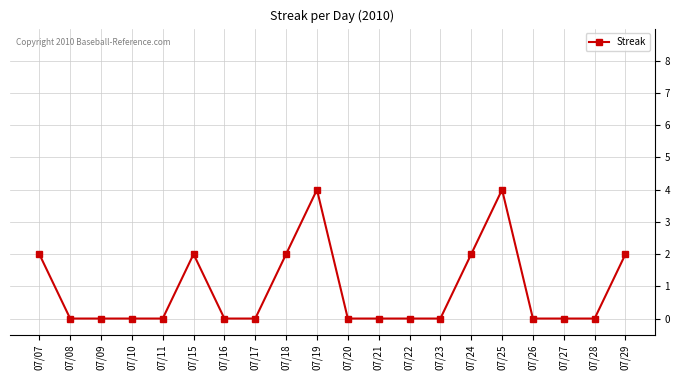

Reading left to right, transcribe all the data shown in this chart.

07/07=2	07/08=0	07/09=0	07/10=0	07/11=0	07/15=2	07/16=0	07/17=0	07/18=2	07/19=4	07/20=0	07/21=0	07/22=0	07/23=0	07/24=2	07/25=4	07/26=0	07/27=0	07/28=0	07/29=2